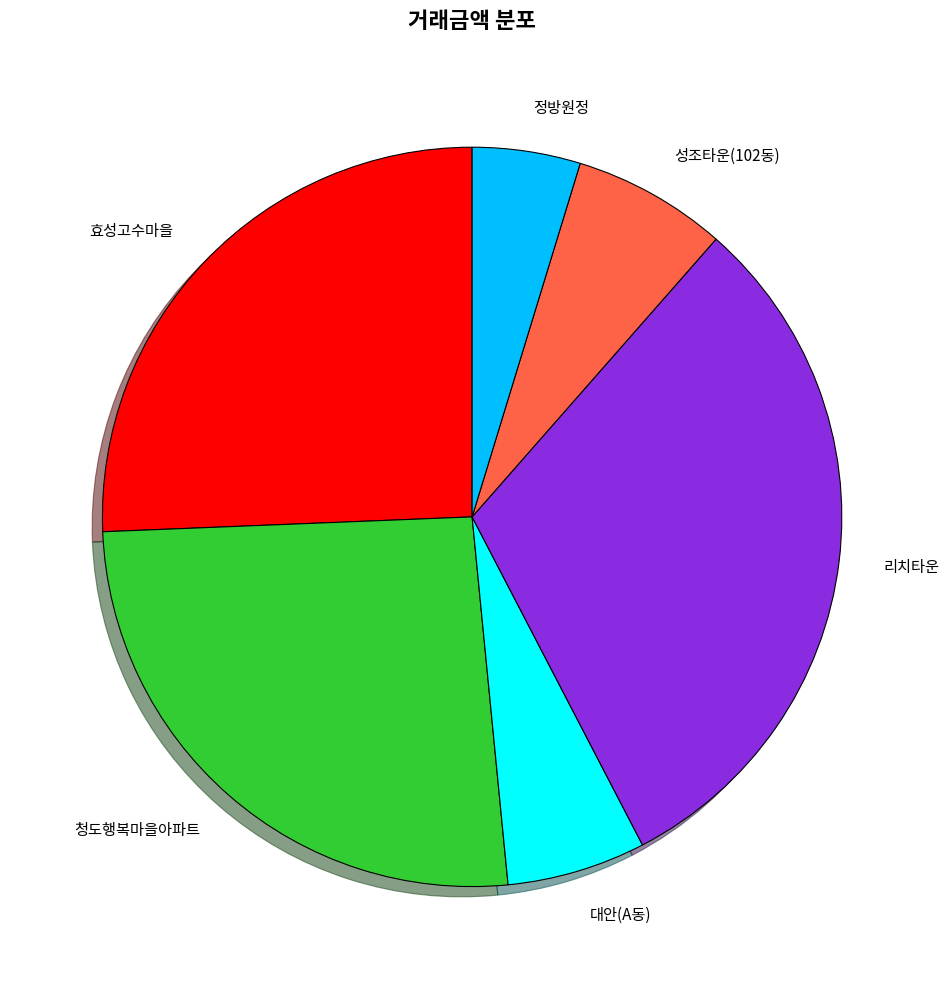

What is the smallest slice in the pie chart?

정방원정